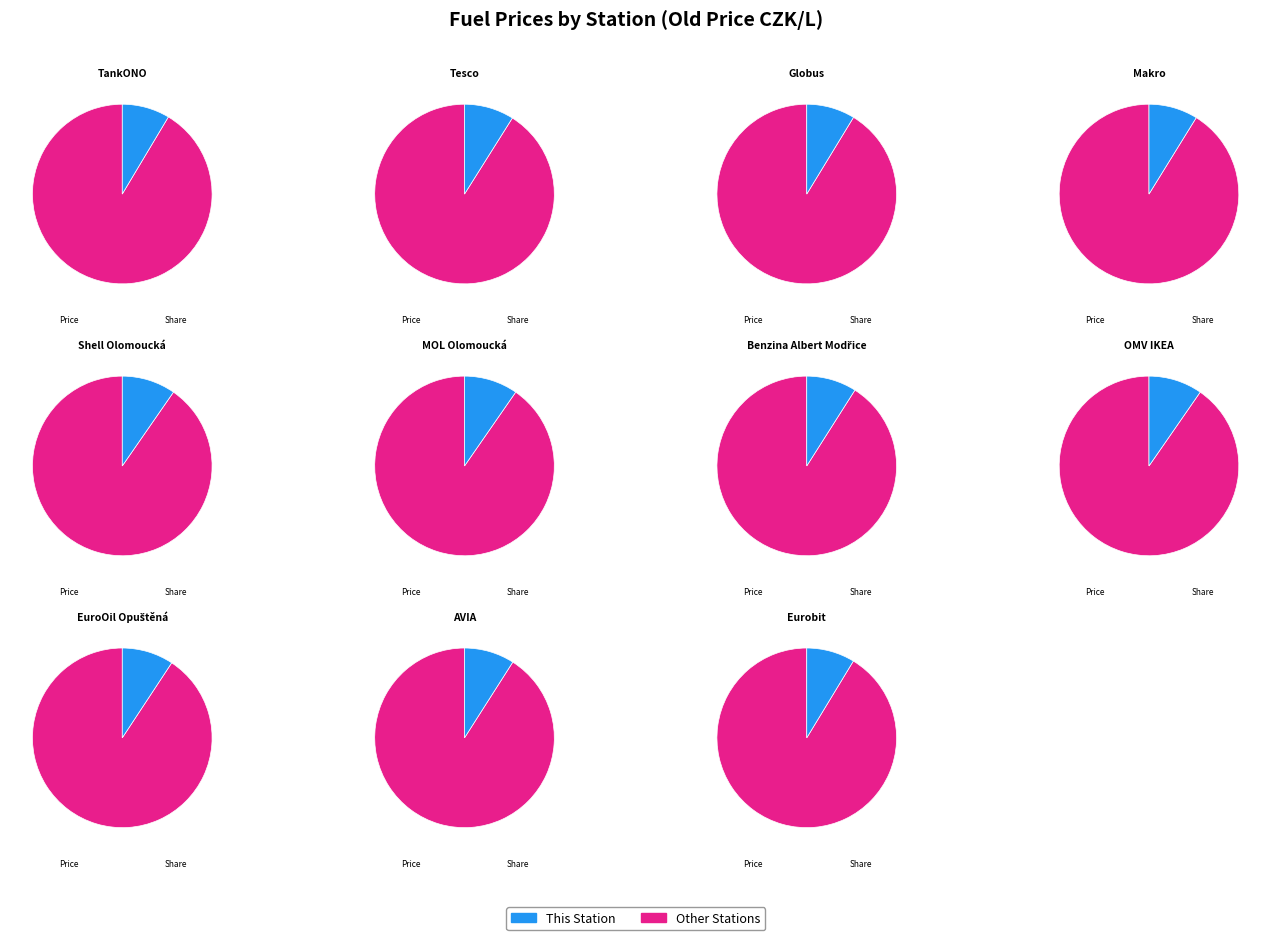

Rank the categories by value from lowest to highest.

TankONO, Eurobit, Globus, Makro, Tesco, Benzina Albert Modřice, AVIA, EuroOil Opuštěná, Shell Olomoucká, MOL Olomoucká, OMV IKEA